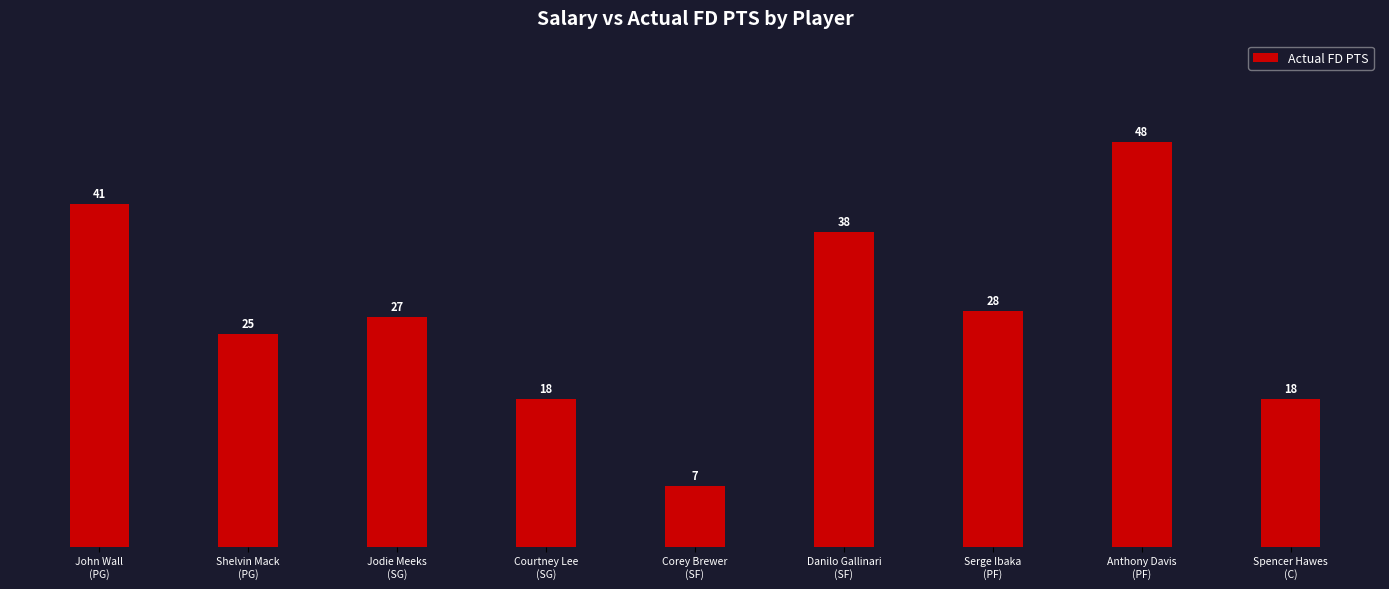

Where does the data first go above 27?

John Wall
(PG)